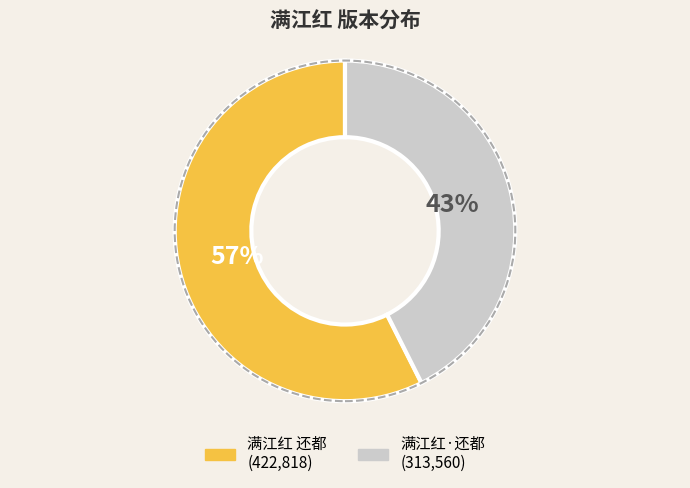

The 满江红 还都 slice represents 51% of the pie. True or false?

False